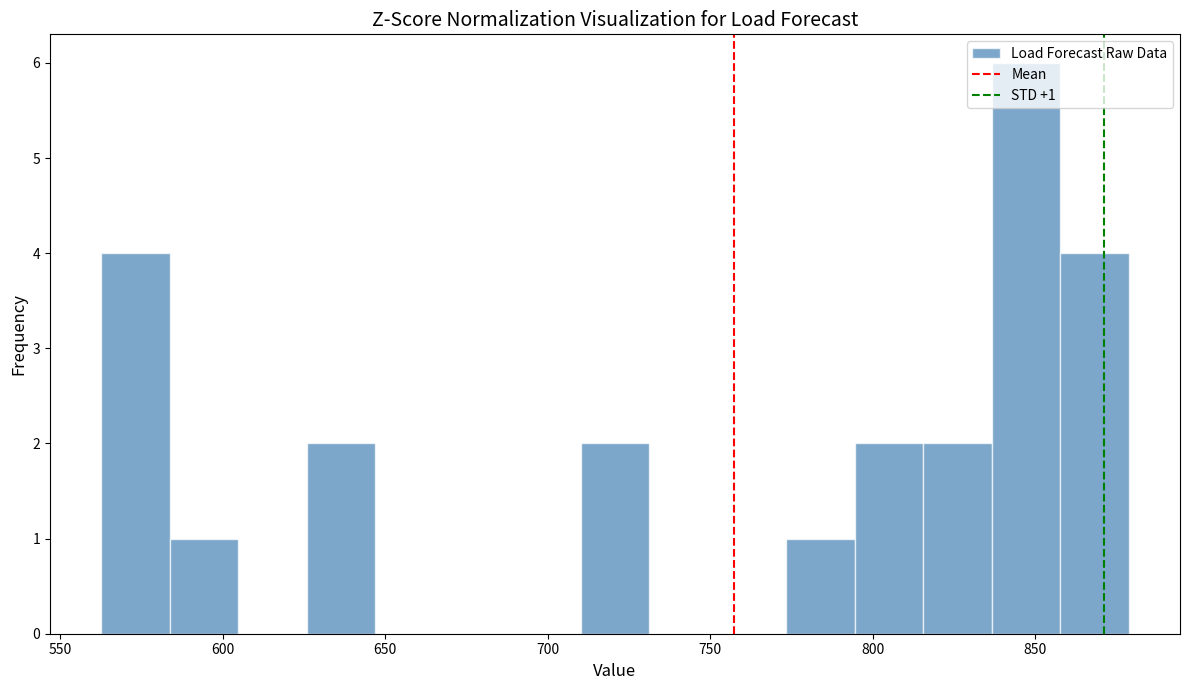

Which range on the x-axis has the tallest bar?

835 to 860